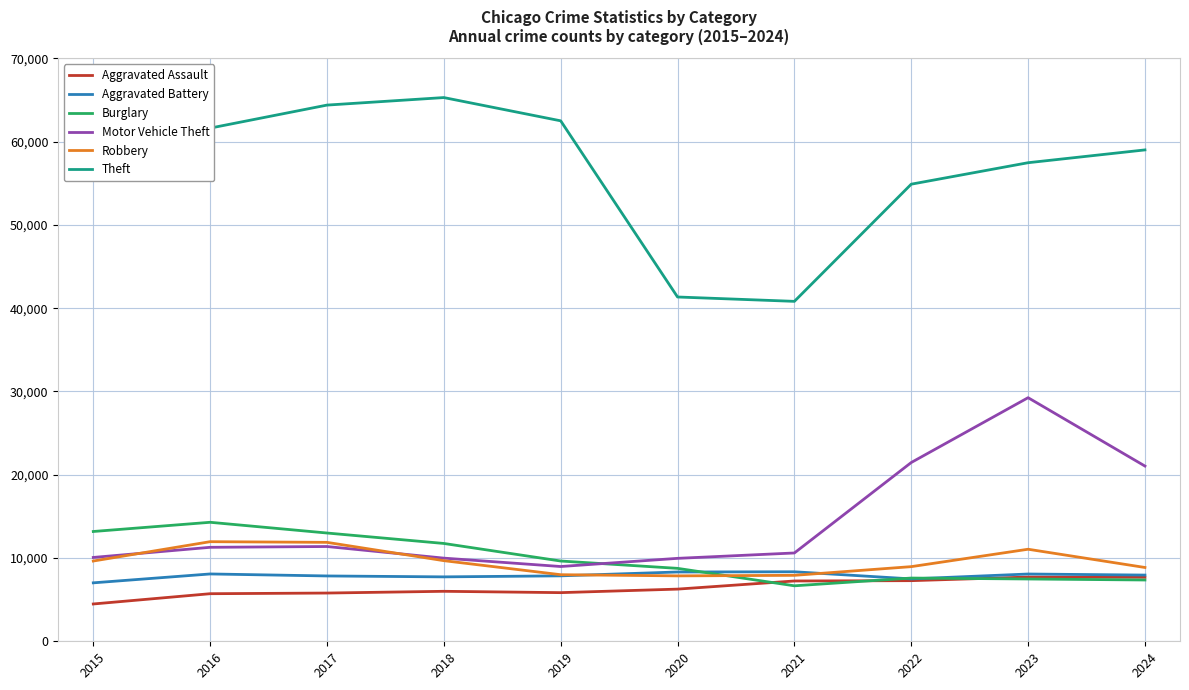

At which label is Theft closest to 53054?

2022